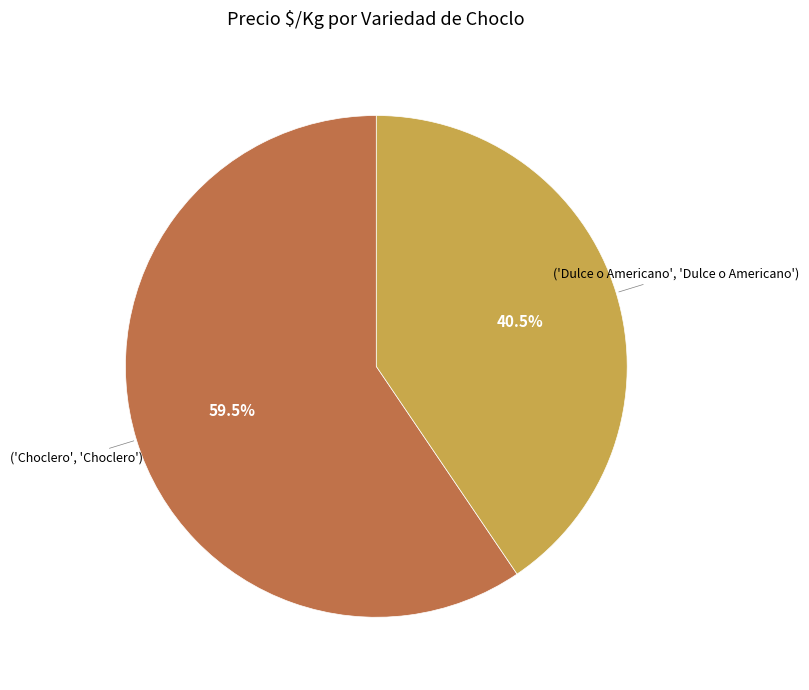

Does any single category account for the majority?

Yes